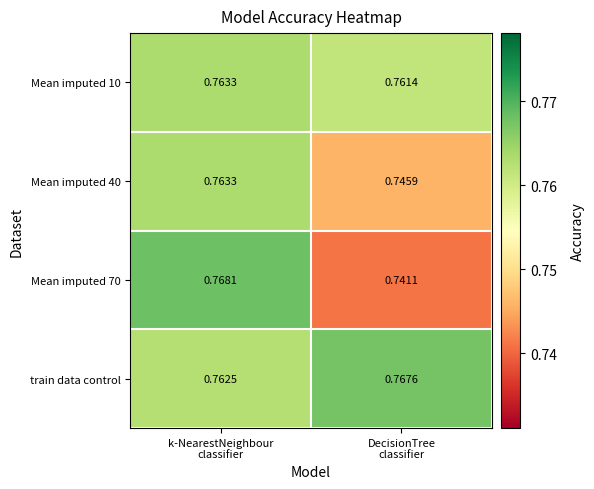

Which series has the largest total across all categories?

train data control